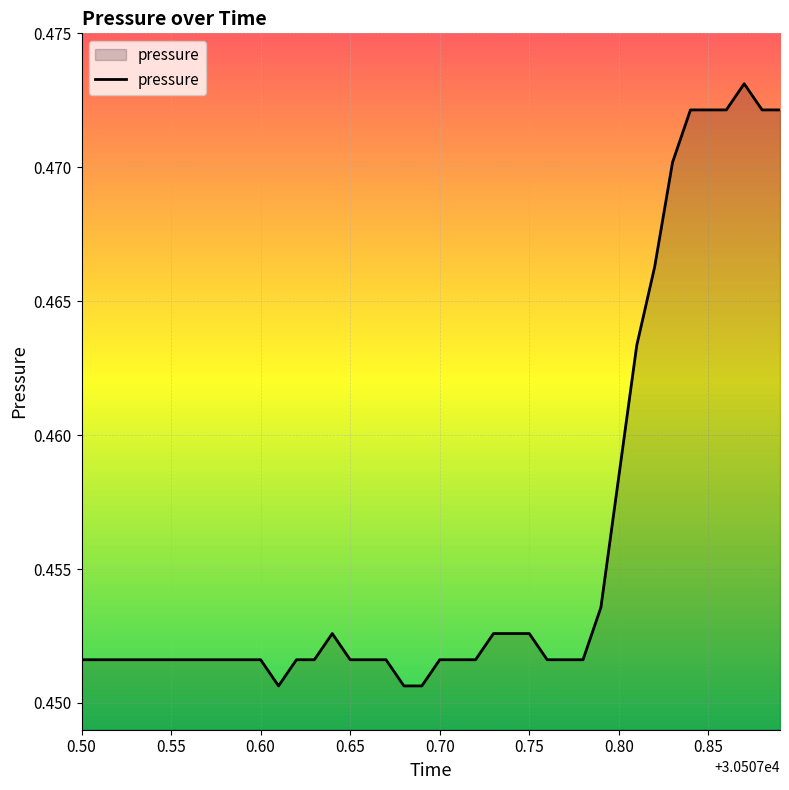

Reading left to right, what are all the values shown in this chart?

0.5	0.5	0.5	0.5	0.5	0.5	0.5	0.5	0.5	0.5	0.5	0.5	0.5	0.5	0.5	0.5	0.5	0.5	0.5	0.5	0.5	0.5	0.5	0.5	0.5	0.5	0.5	0.5	0.5	0.5	0.5	0.5	0.5	0.5	0.5	0.5	0.5	0.5	0.5	0.5